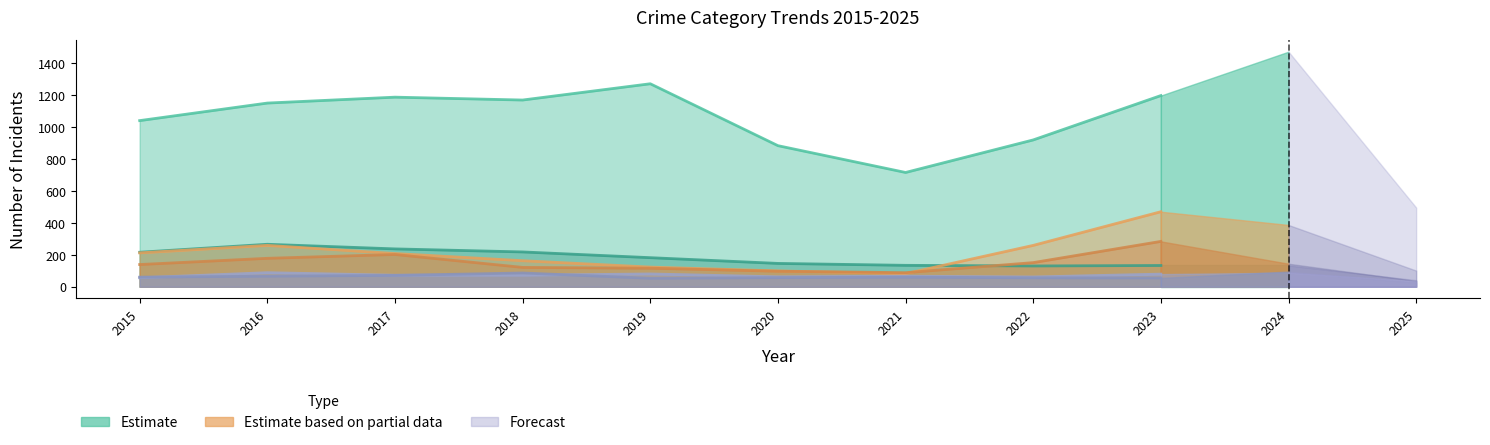

Does the chart have visible grid lines?

No